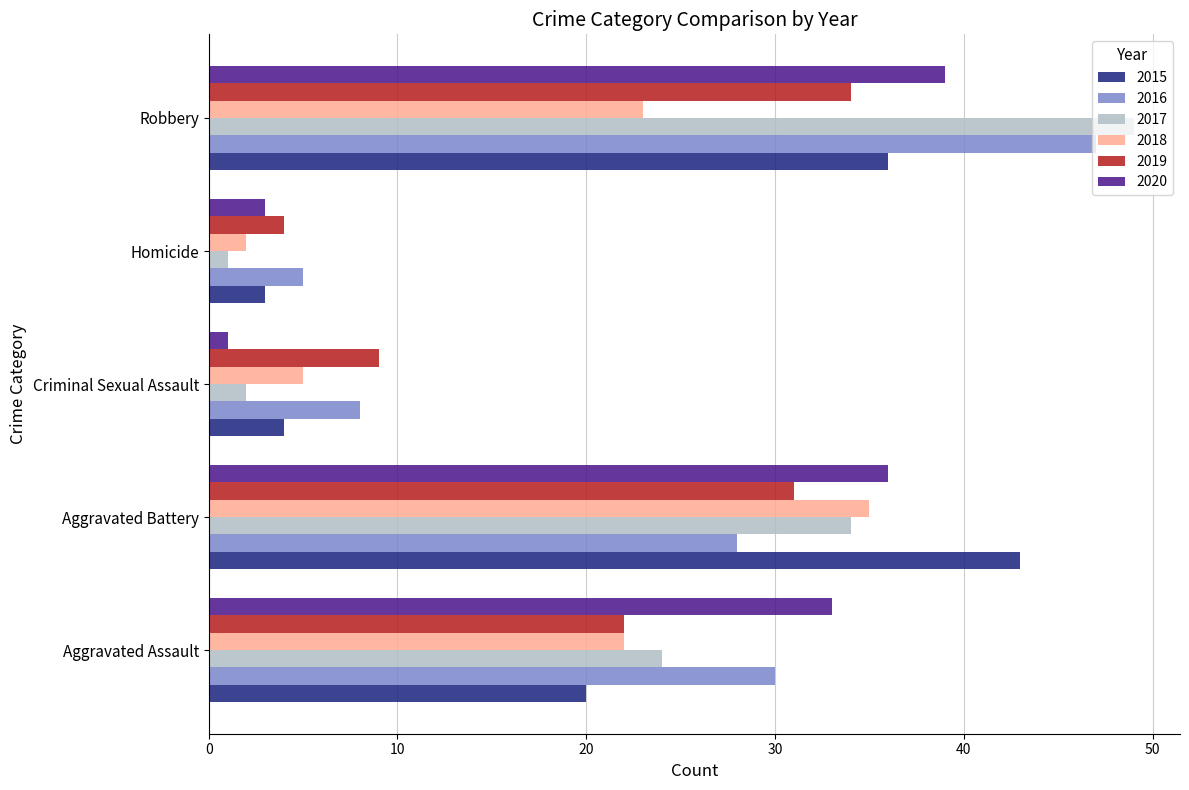

At which category does the chart reach its peak across all series?

Robbery